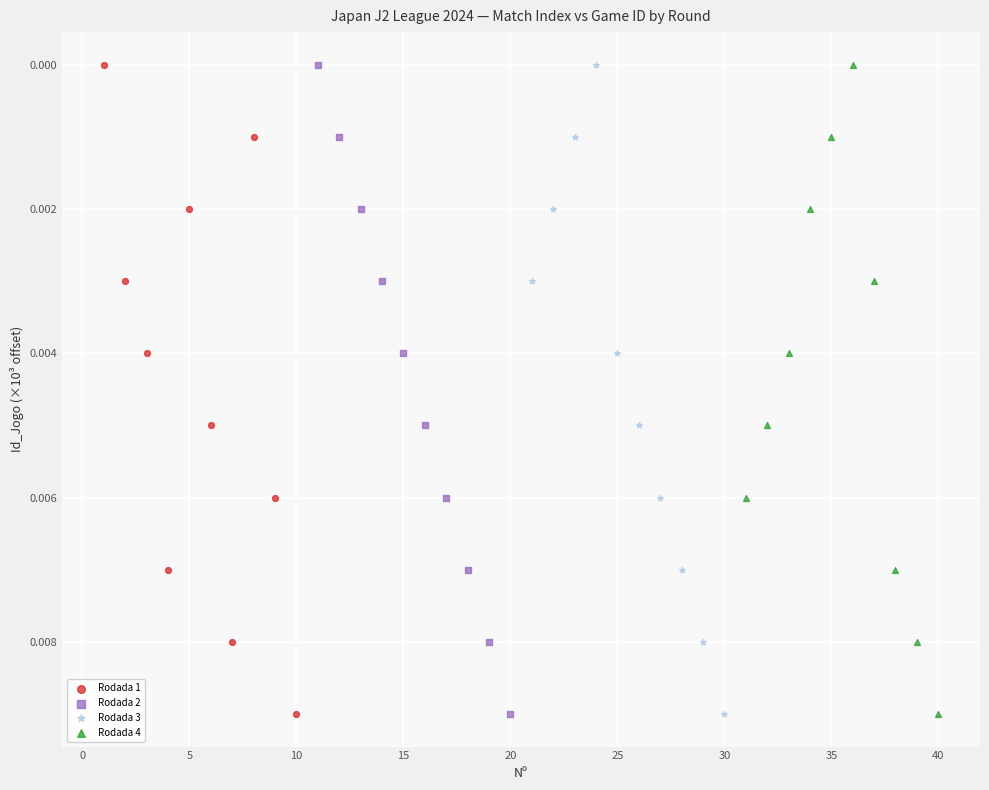

What are all the series names shown in the legend?

Rodada 1, Rodada 2, Rodada 3, Rodada 4